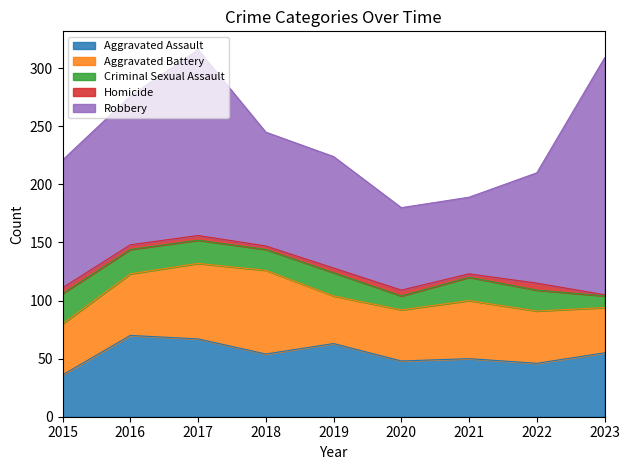

What is the difference between the Aggravated Battery values at 2020 and 2018?

28